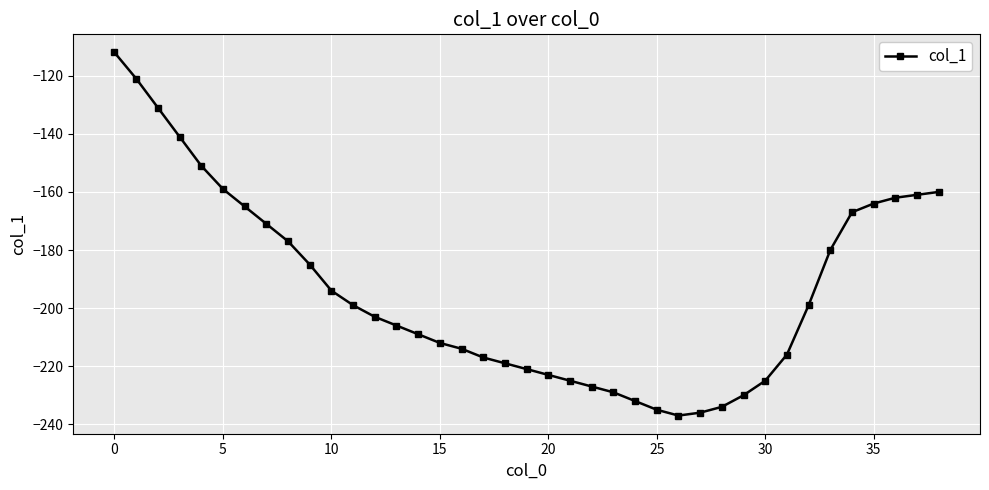

What is the average value?

-194